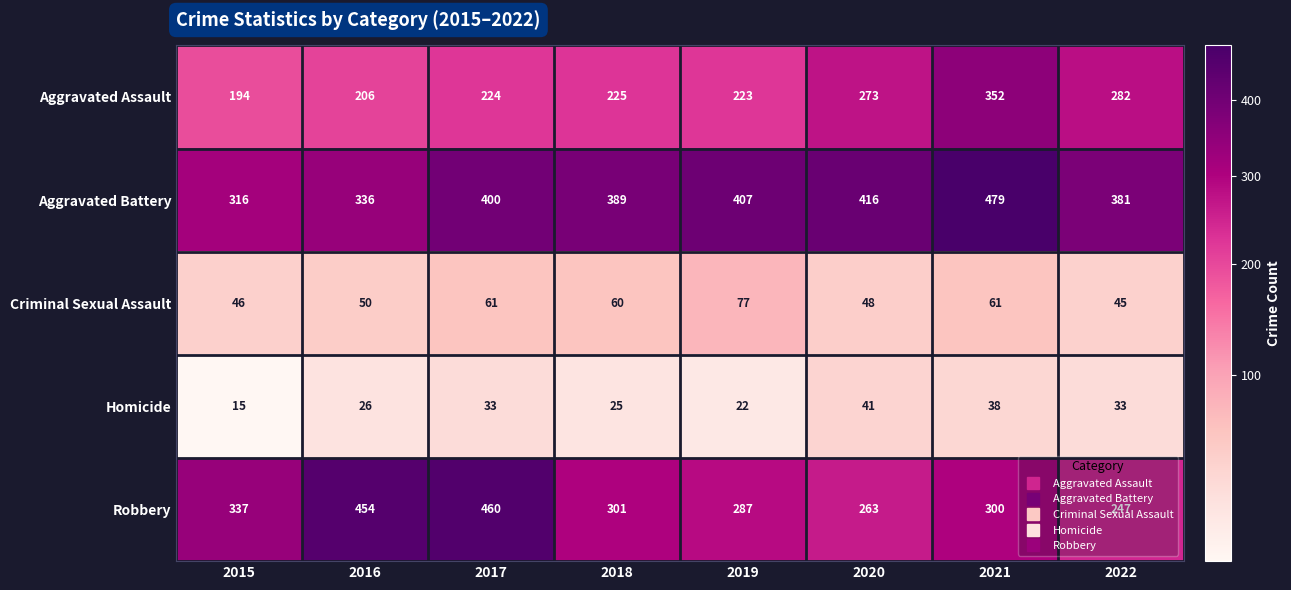

At how many categories does at least one series exceed 140?

8